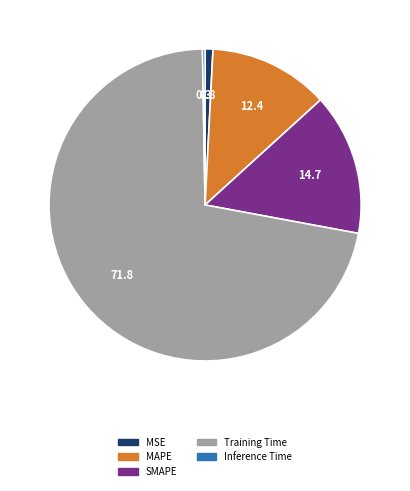

Which slice represents more than half of the pie?

Training Time